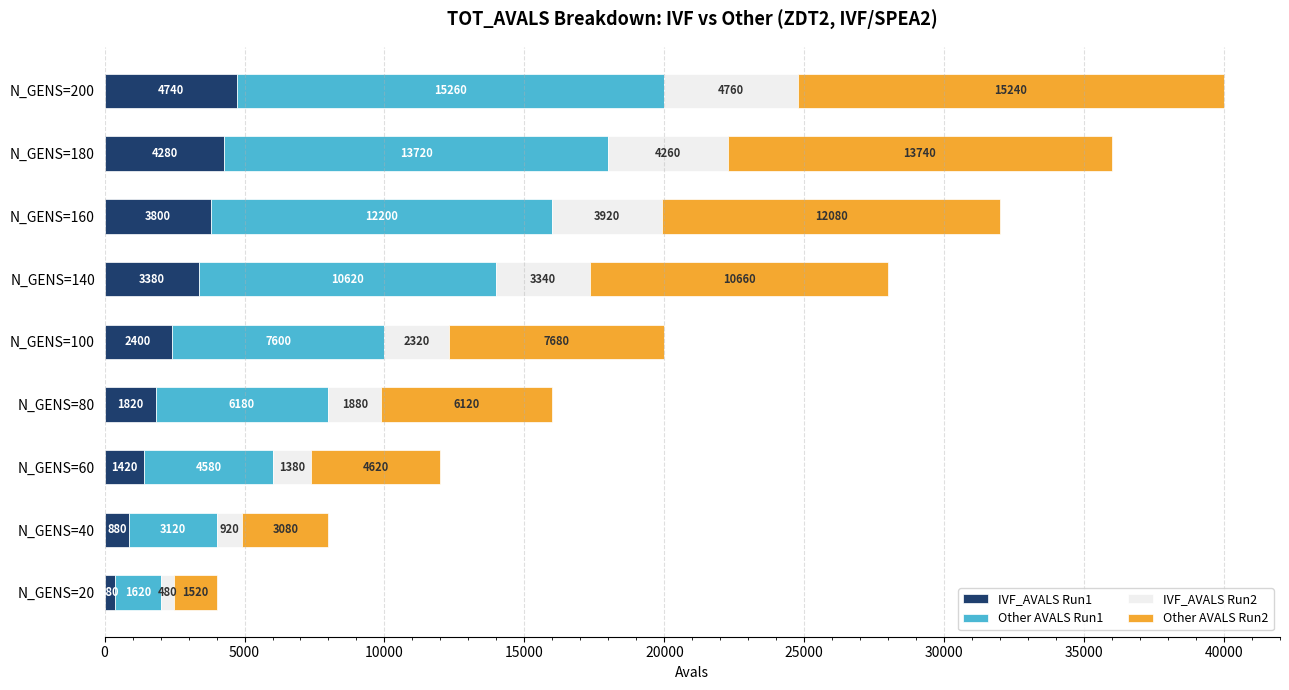

What is the sum of all IVF_AVALS Run1 values?

23100